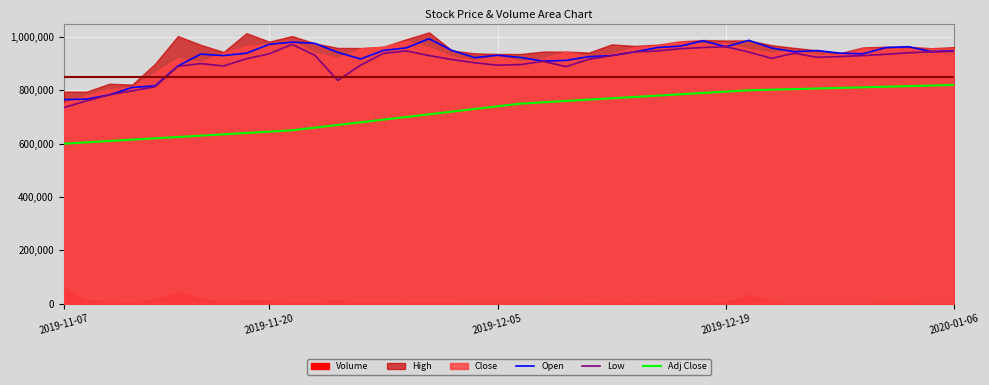

What is the sum of the Adj Close values at 22 and 35?

1571111.1